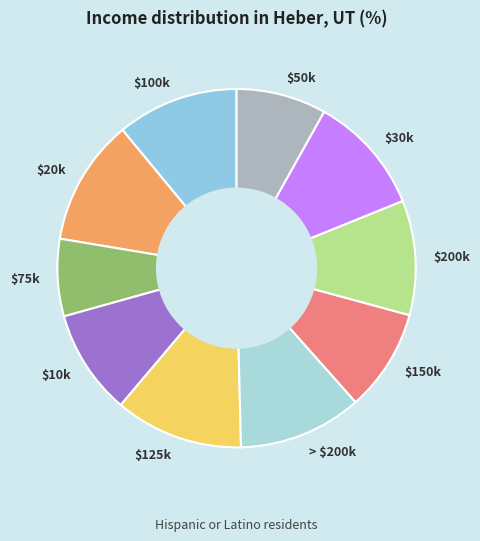

True or false: $125k accounts for 12% of the total.

True